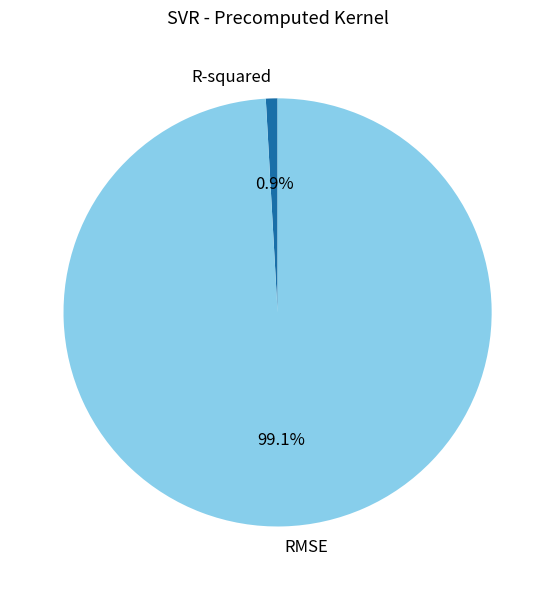

Count the number of slices in the pie.

2